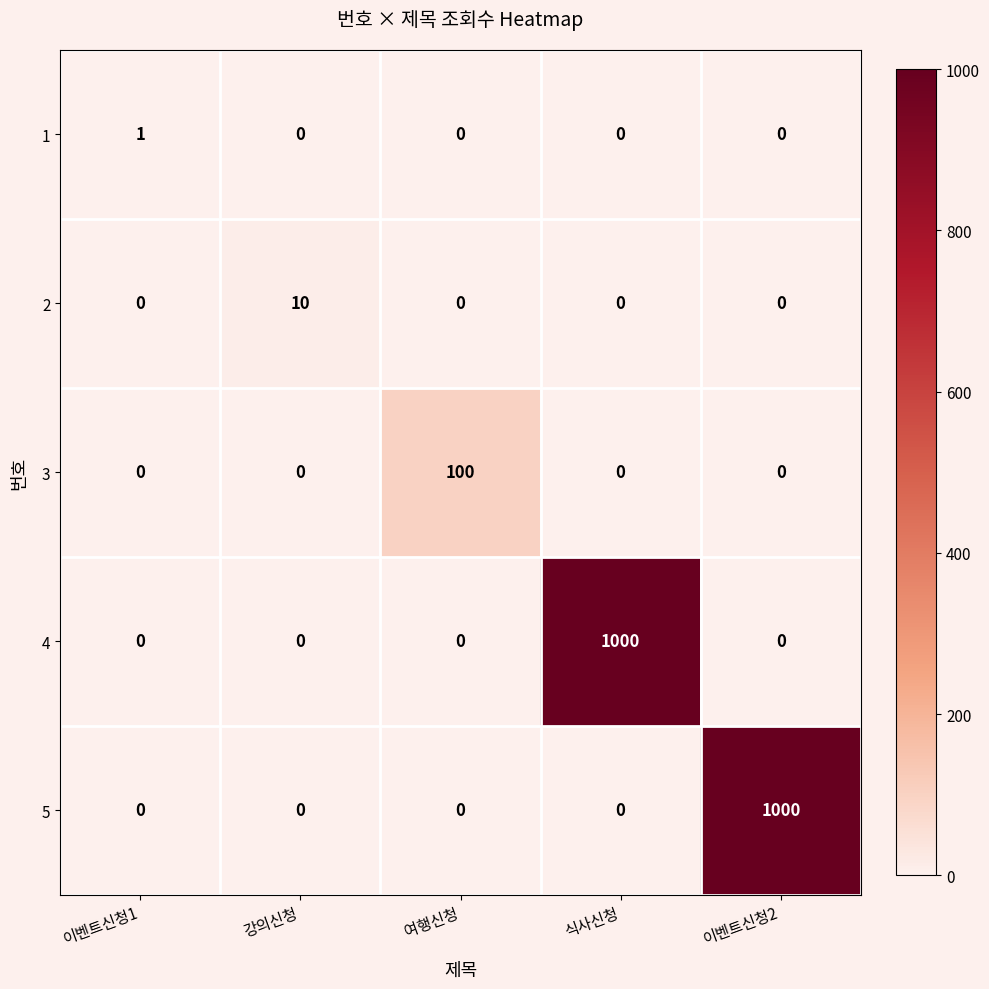

The value of 3 at 식사신청 is 37. True or false?

False